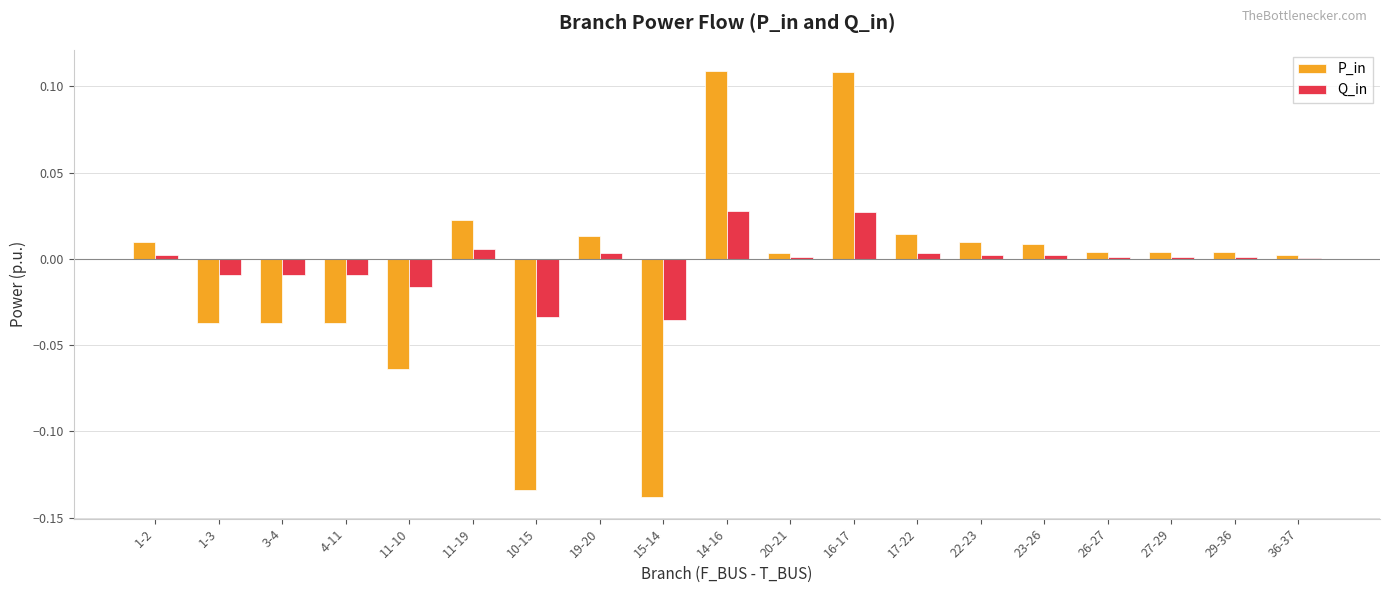

Which series changed the most between 14-16 and 36-37?

P_in